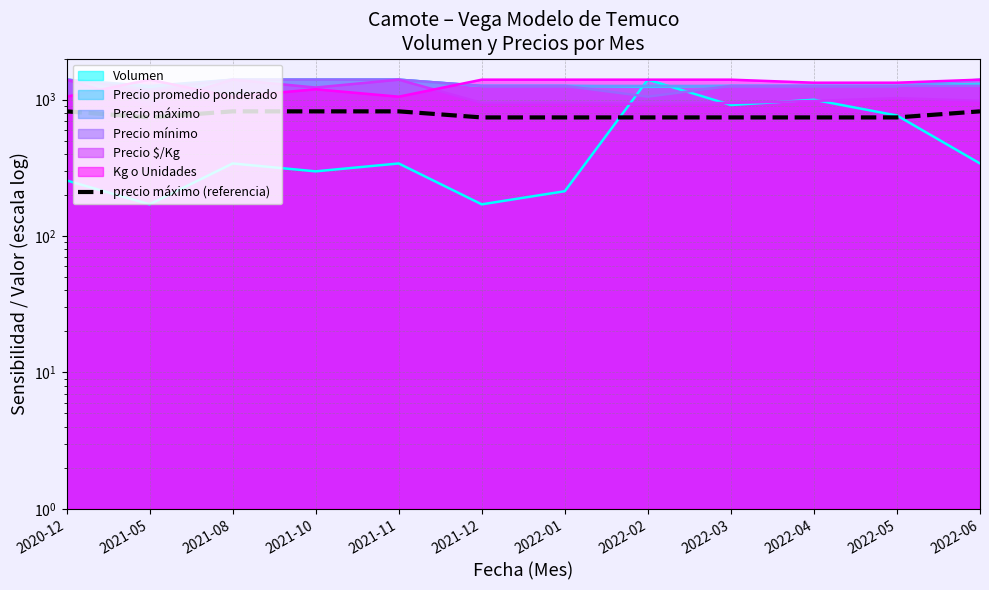

Which has a higher value, 2022-06 or 2021-11?

2022-06